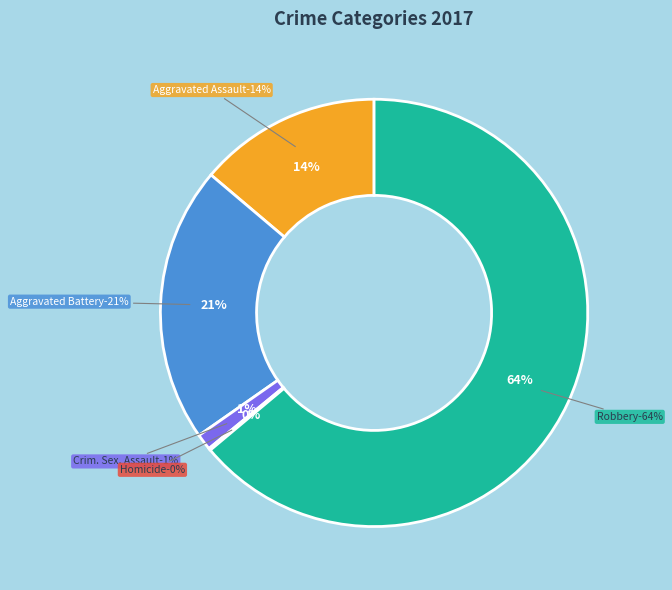

Rank the categories by value from highest to lowest.

Robbery, Aggravated Battery, Aggravated Assault, Criminal Sexual Assault, Homicide